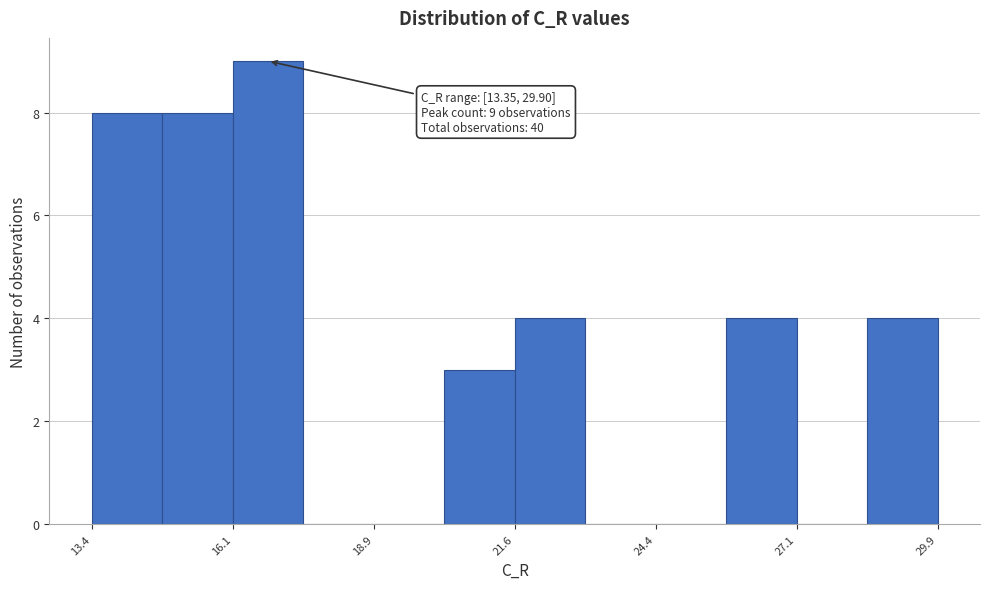

Around what value on the x-axis is the tallest bar? Give the approximate position of its centre, as read against the axis.

17.0